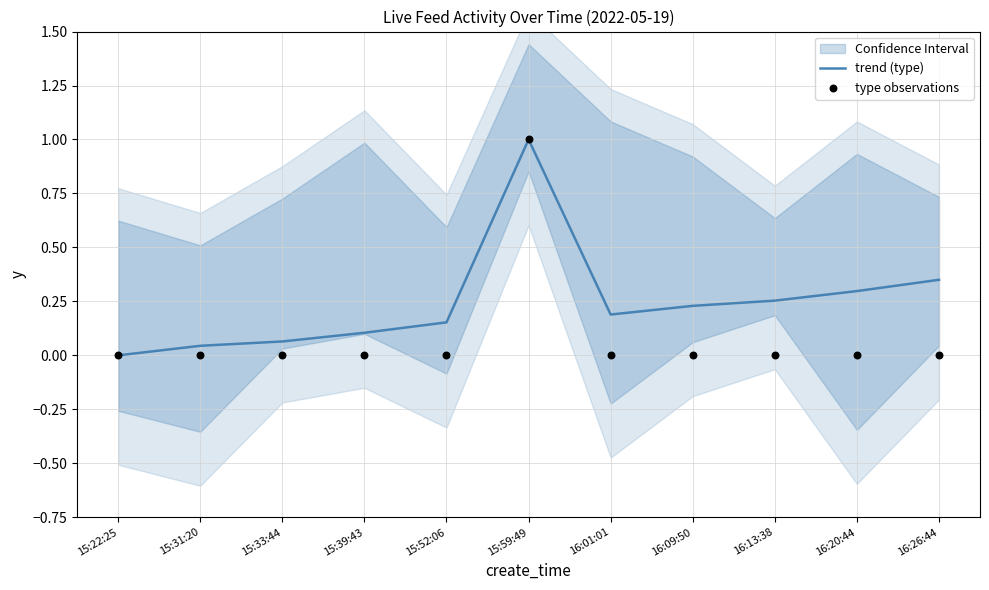

Which series has the largest total across all categories?

trend (type)